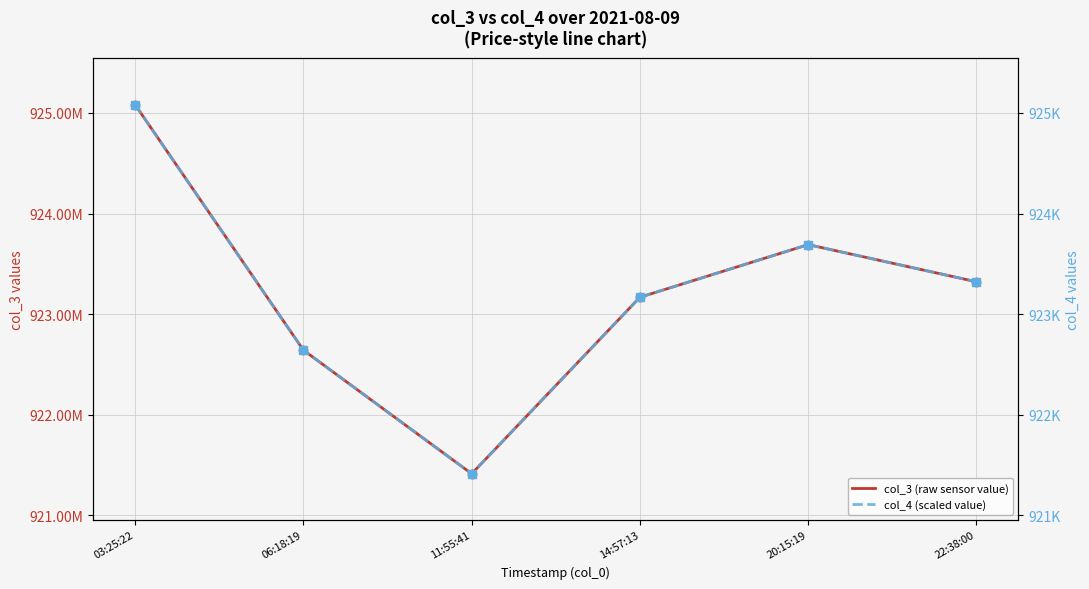

In col_4 (scaled value), how many points are lower than both neighbors (excluding endpoints)?

1